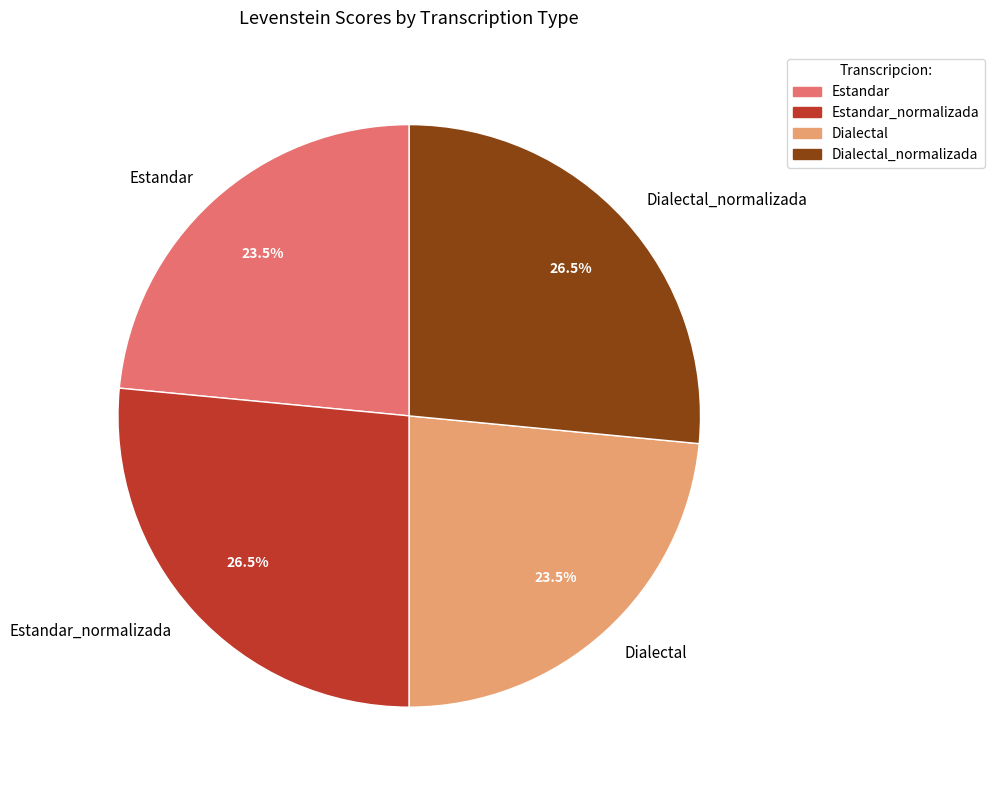

Does Estandar_normalizada account for over 50% of the chart?

No